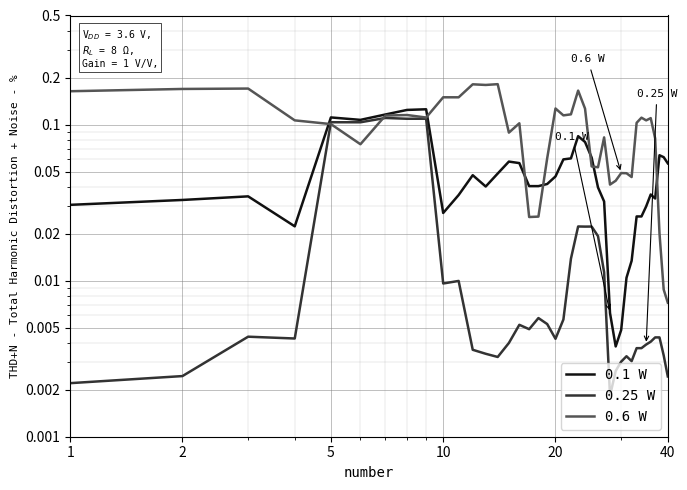

The 0.1 W series shows 0.1 at 37. True or false?

False